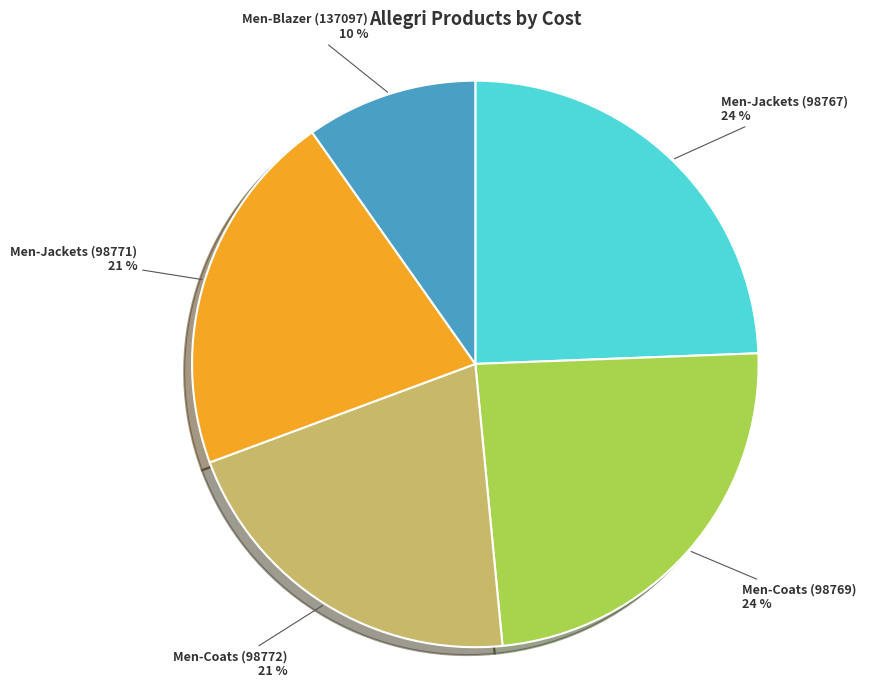

Between Men-Blazer (137097) and Men-Jackets (98767), which is larger?

Men-Jackets (98767)